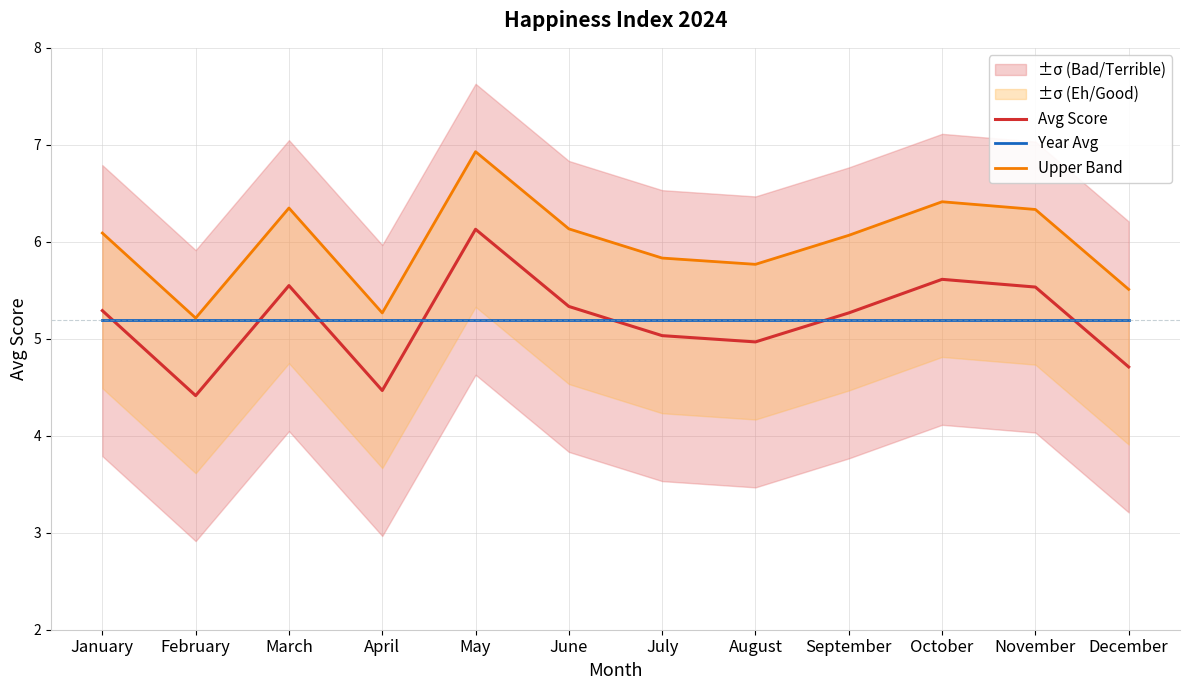

Is the value of Year Avg at February greater than the value of Upper Band at September?

No